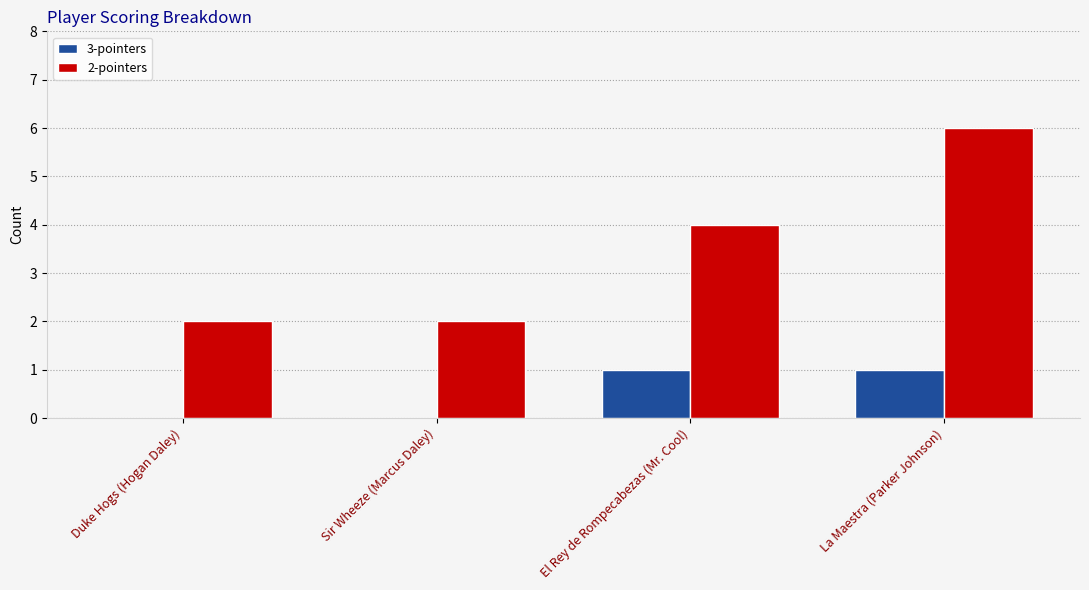

How many series are shown in this chart?

2